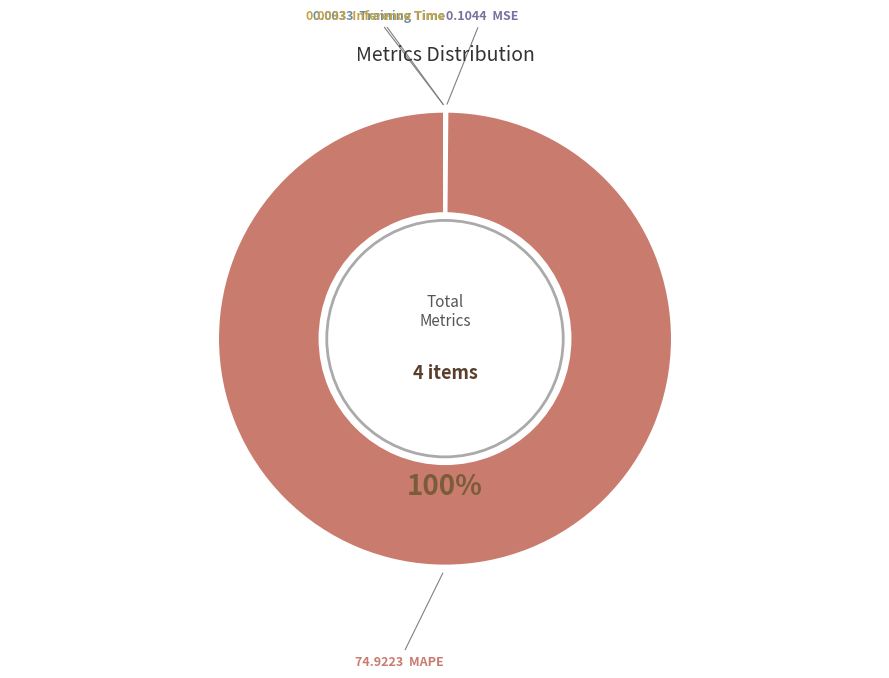

To the nearest percent, what is the difference between the largest and smallest slice percentages?

100%